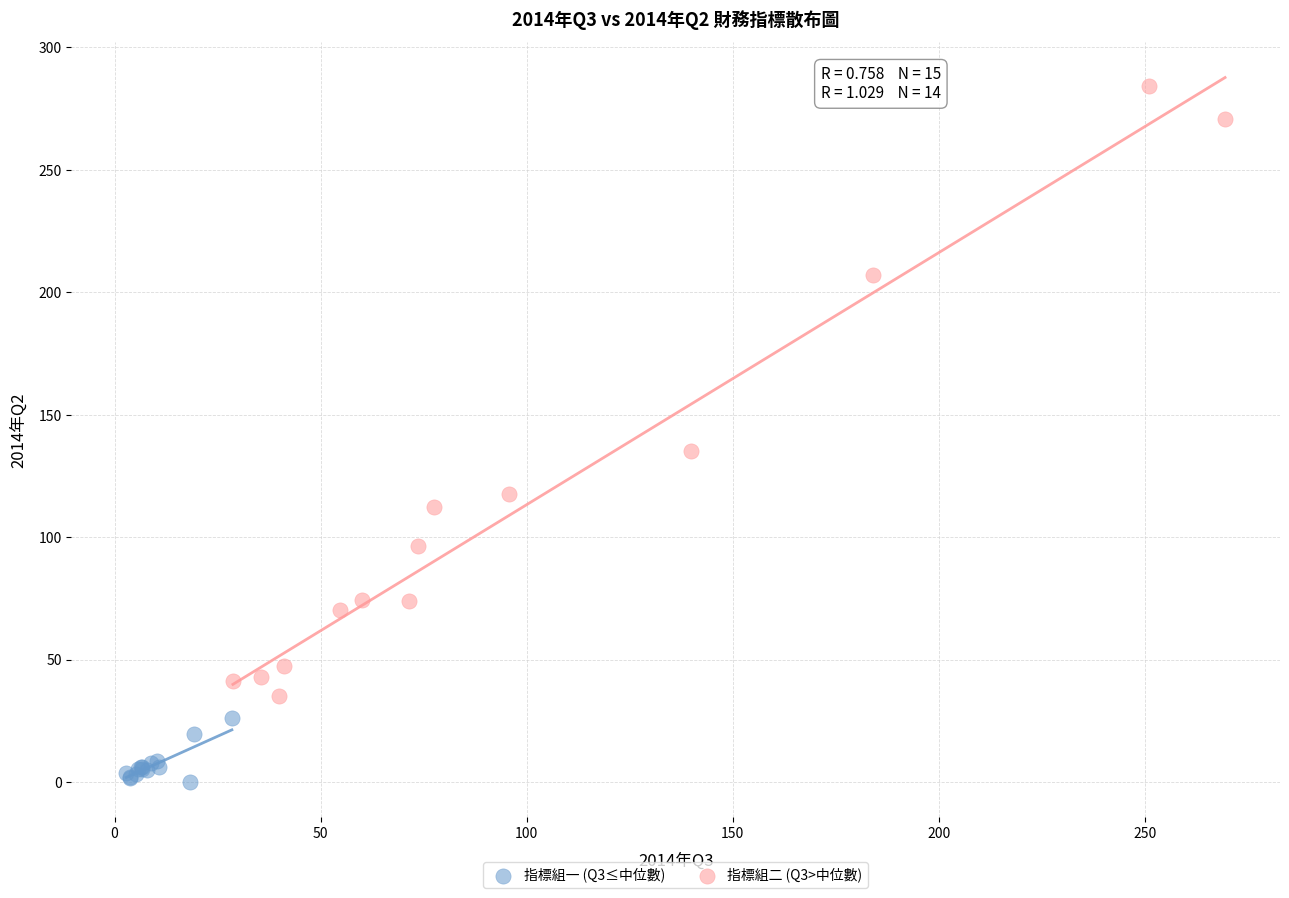

Which series reaches the maximum Y coordinate?

指標組二 (Q3>中位數)